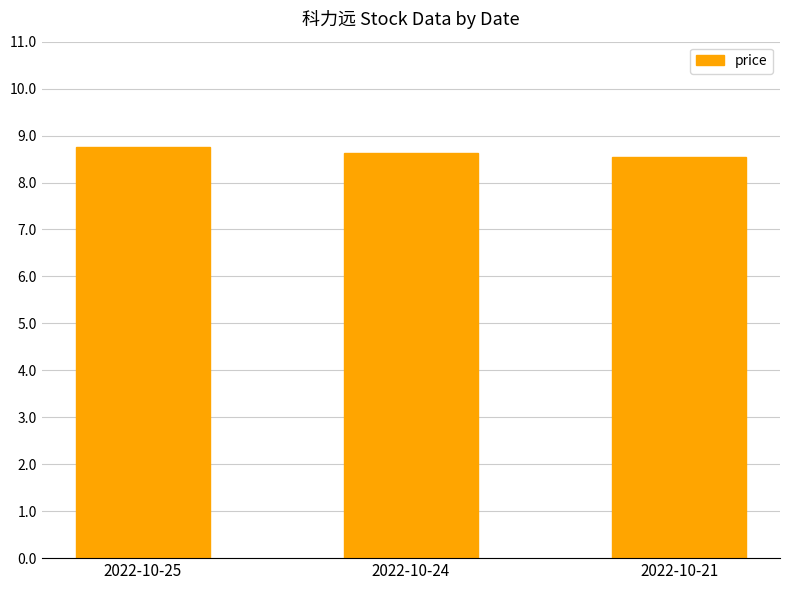

The value at 2022-10-24 is 8.6. True or false?

True